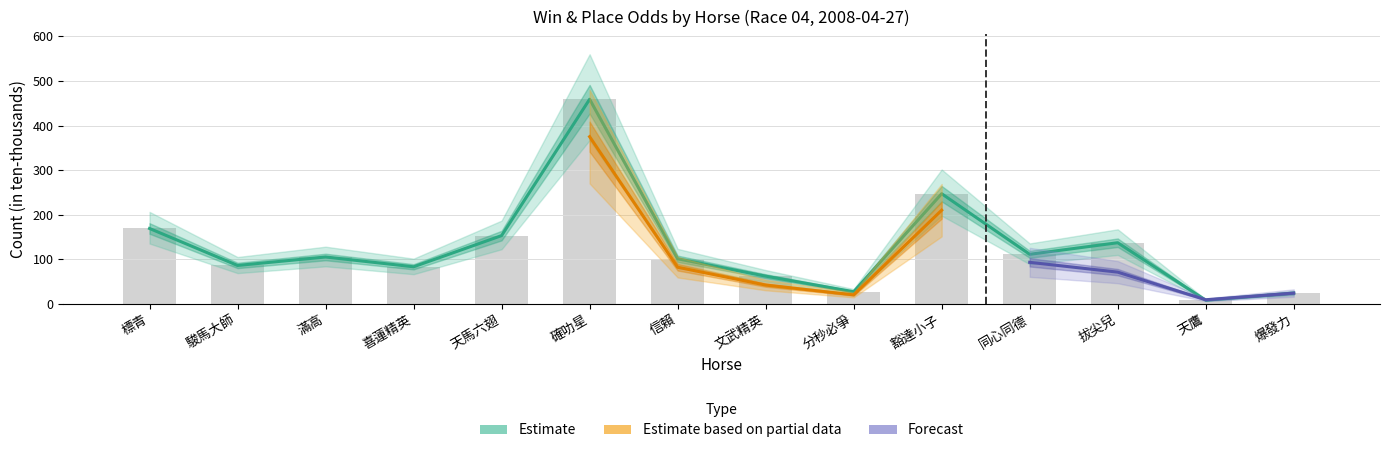

Does the chart contain any negative values?

No